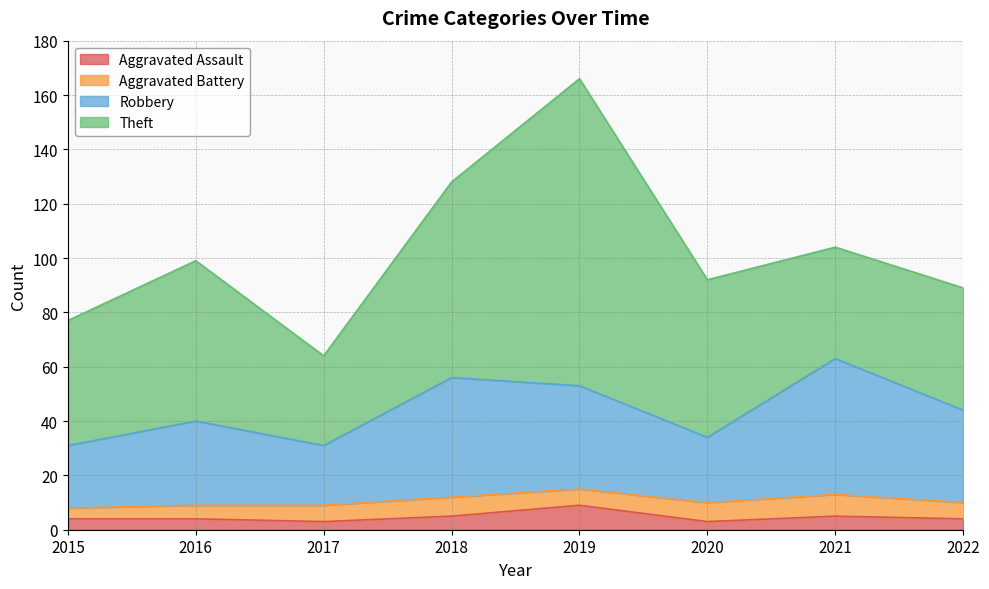

What are all the series names shown in the legend?

Aggravated Assault, Aggravated Battery, Robbery, Theft